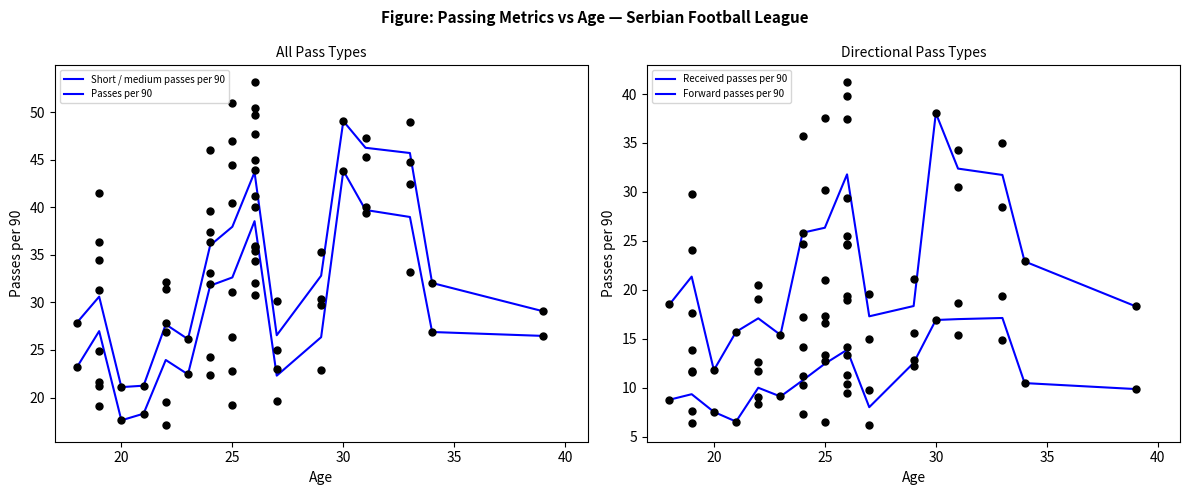

Which series contains the lowest Y value?

Forward passes per 90